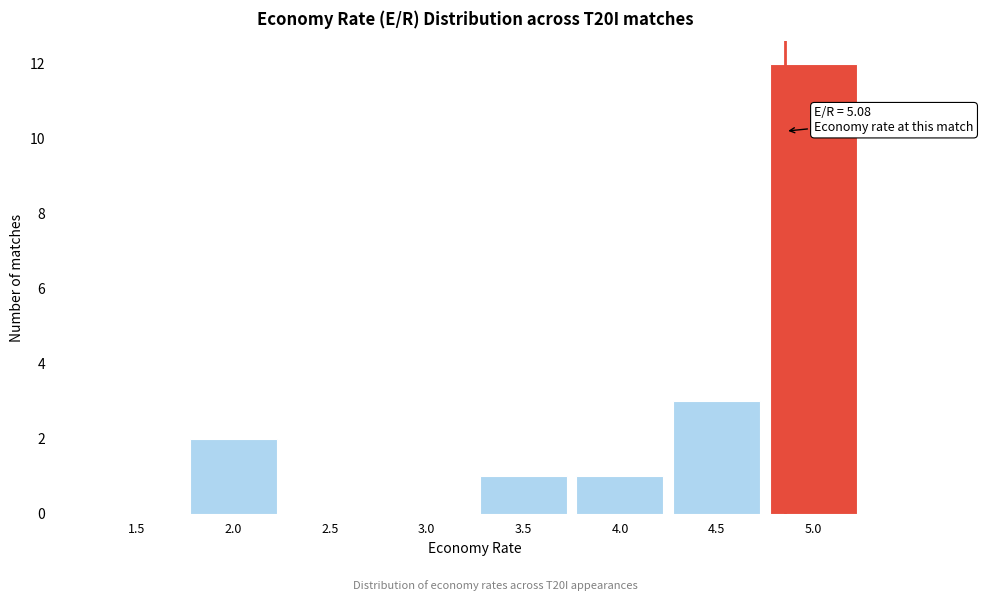

Reading left to right, transcribe all the data shown in this chart.

1.5=0	2.0=2	2.5=0	3.0=0	3.5=1	4.0=1	4.5=3	5.0=12